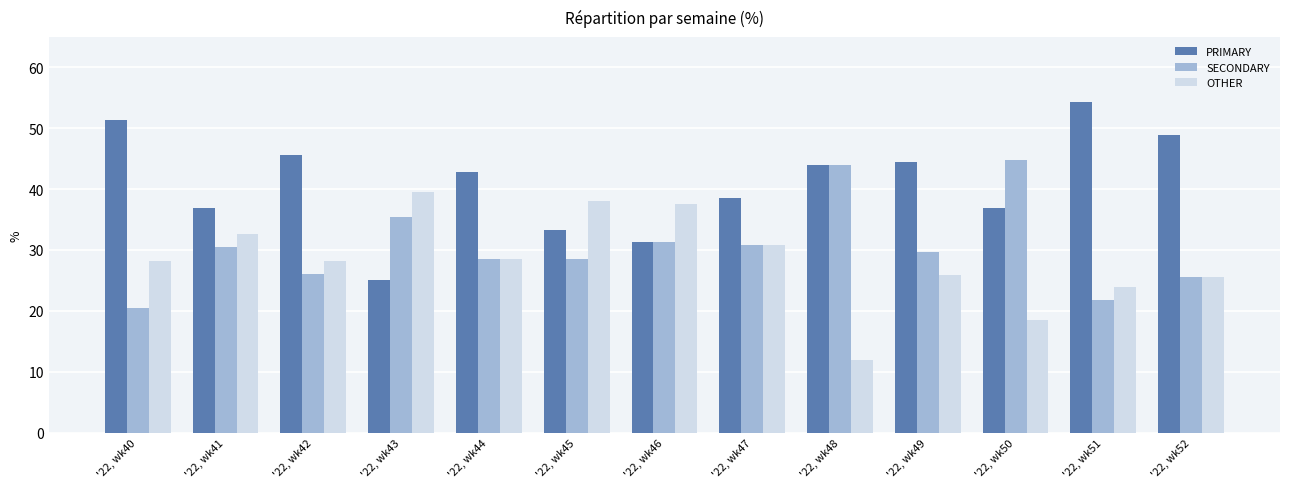

Is it true that OTHER equals 12.8 at '22, wk41?

False